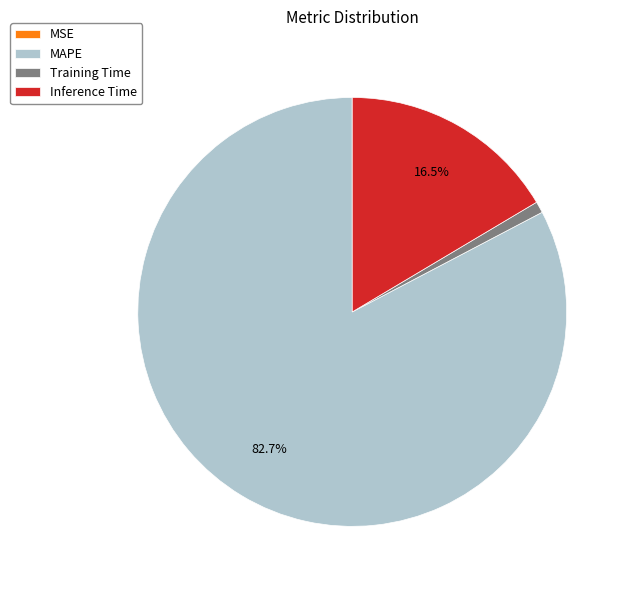

Does any single category account for the majority?

Yes